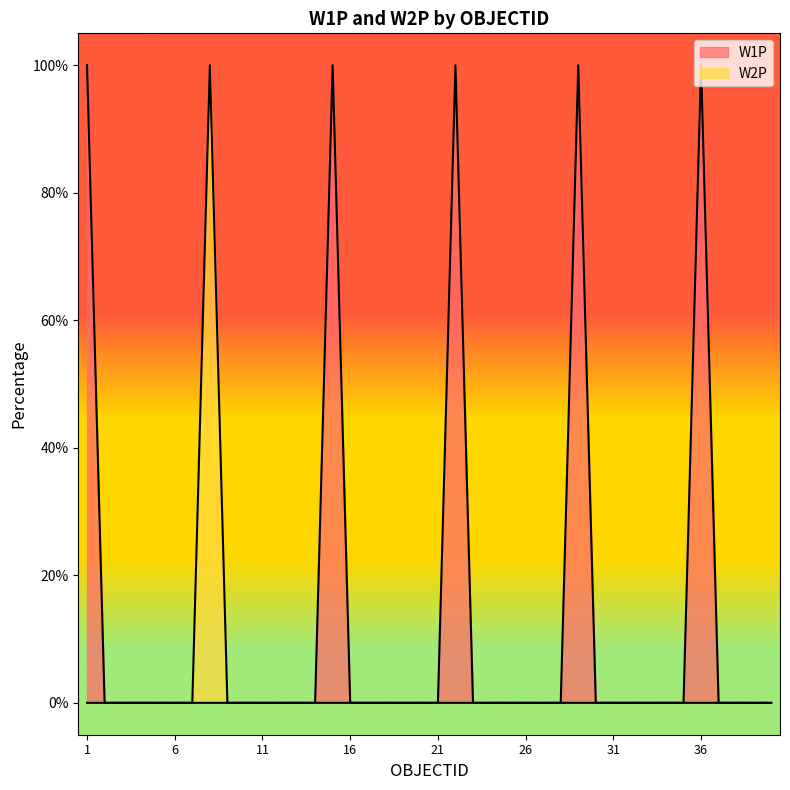

Reading left to right, what are all the values shown in this chart?

W1P: 100	0	0	0	0	0	0	0	0	0	0	0	0	0	100	0	0	0	0	0	0	100	0	0	0	0	0	0	100	0	0	0	0	0	0	100	0	0	0	0
W2P: 0	0	0	0	0	0	0	100	0	0	0	0	0	0	0	0	0	0	0	0	0	0	0	0	0	0	0	0	0	0	0	0	0	0	0	0	0	0	0	0